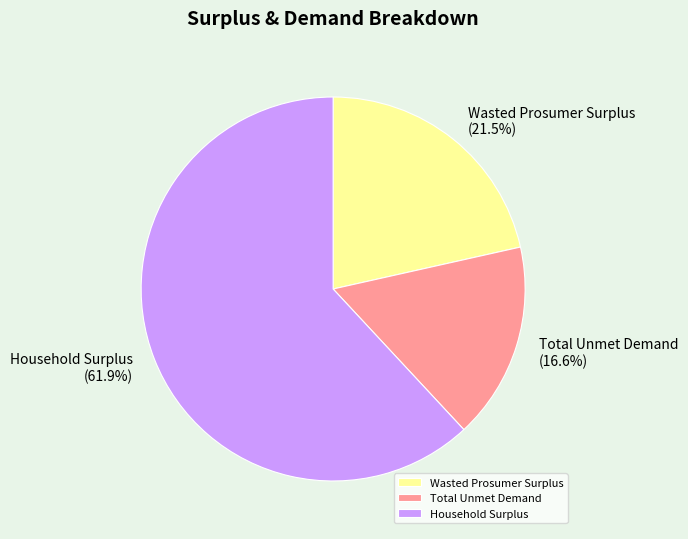

Which category has the biggest portion of the pie?

Household Surplus